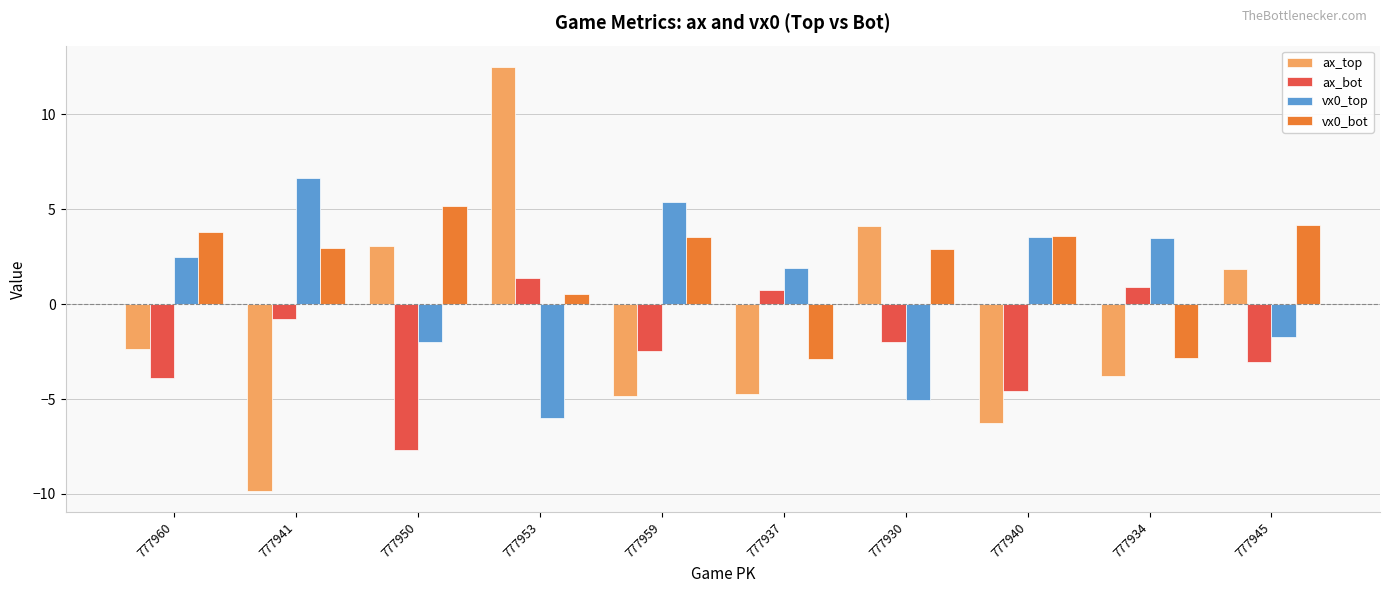

What is the difference between the highest and lowest values at 777953?

18.5